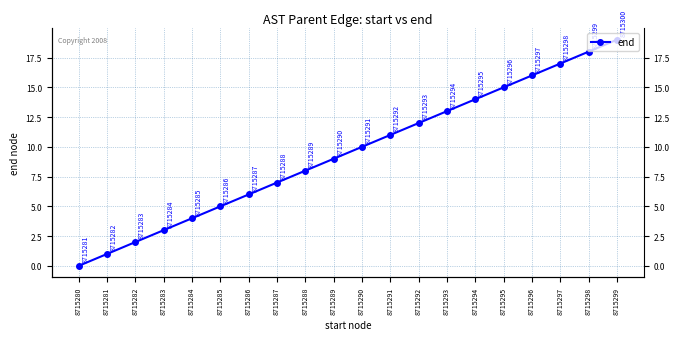

True or false: the data has more than 2 interior local peaks.

False